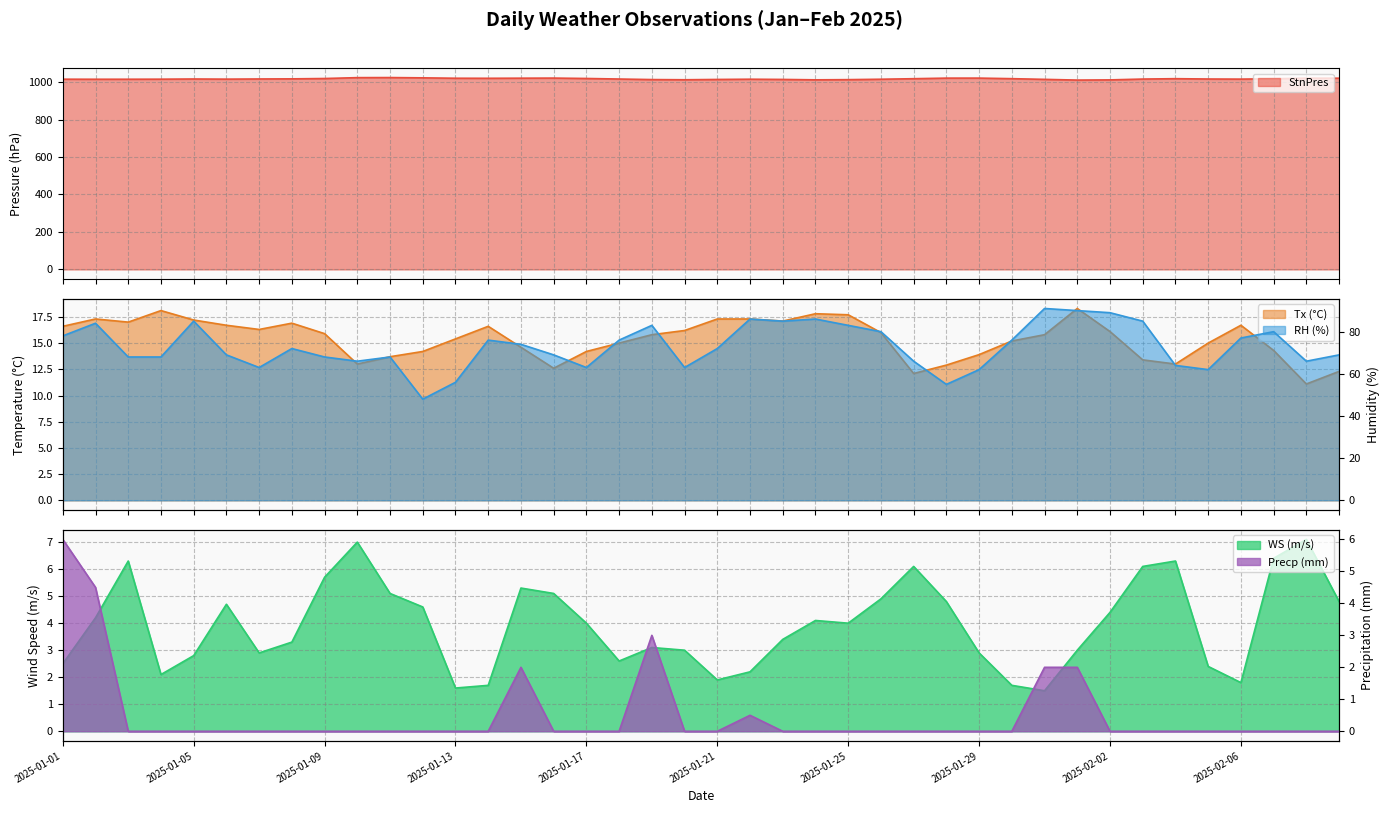

At which label is StnPres closest to 1017?

2025-01-08